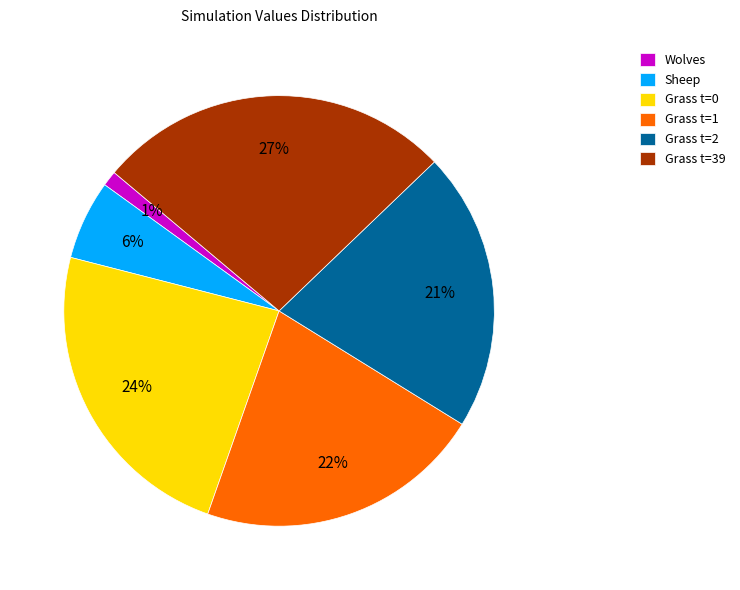

What percentage is the Grass t=1 slice, to the nearest percent?

22%